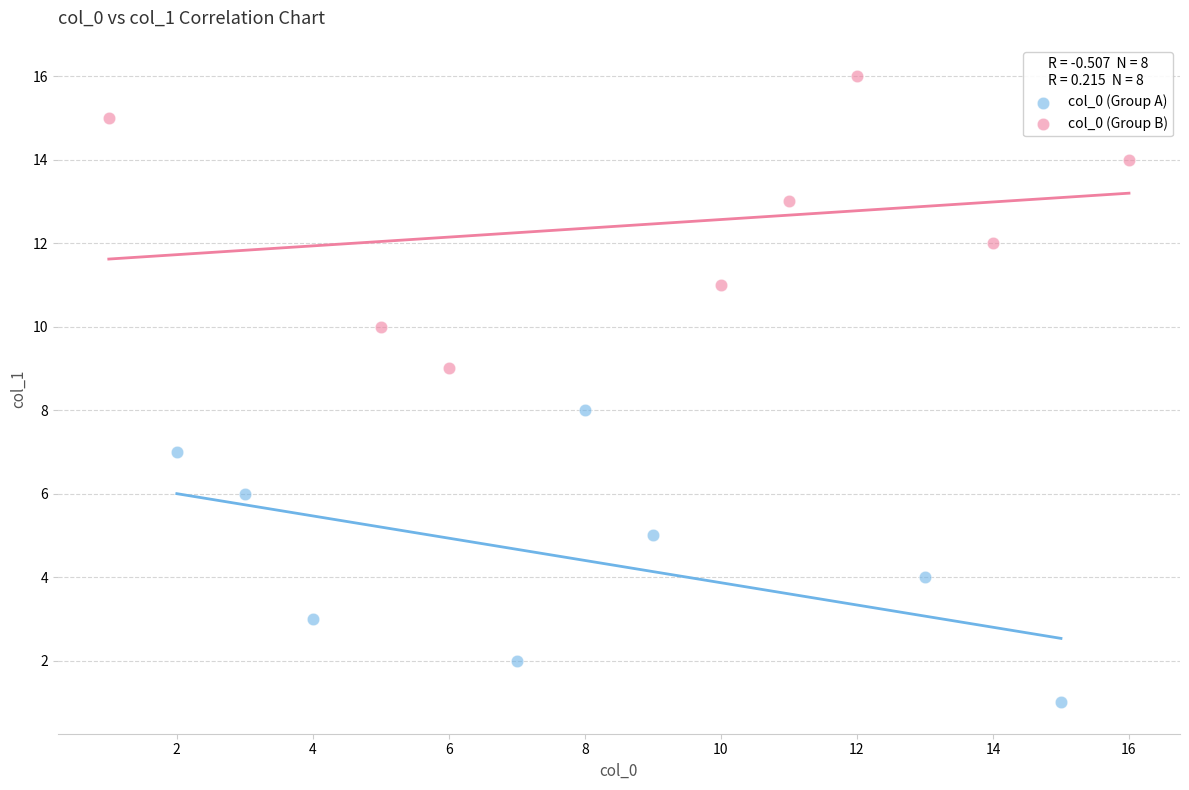

Which series contains the highest Y value?

col_0 (Group B)